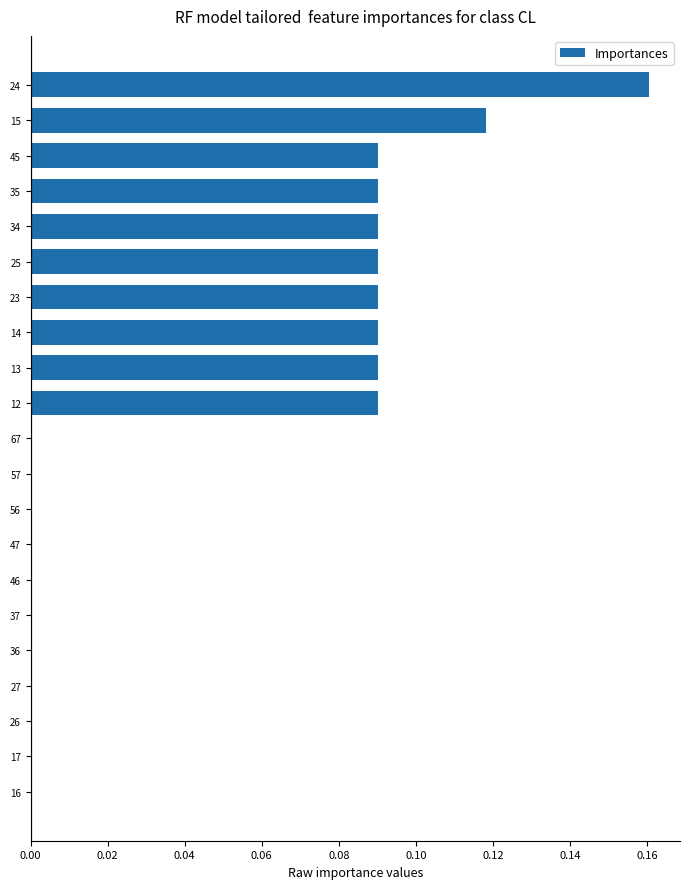

Count the number of data series in this chart.

1